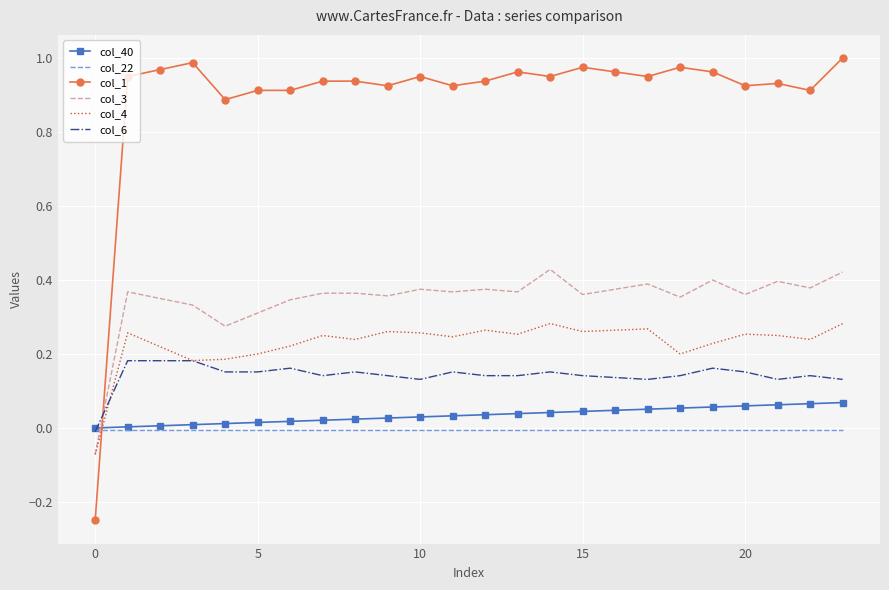

Which series has the largest range (max minus min)?

col_1